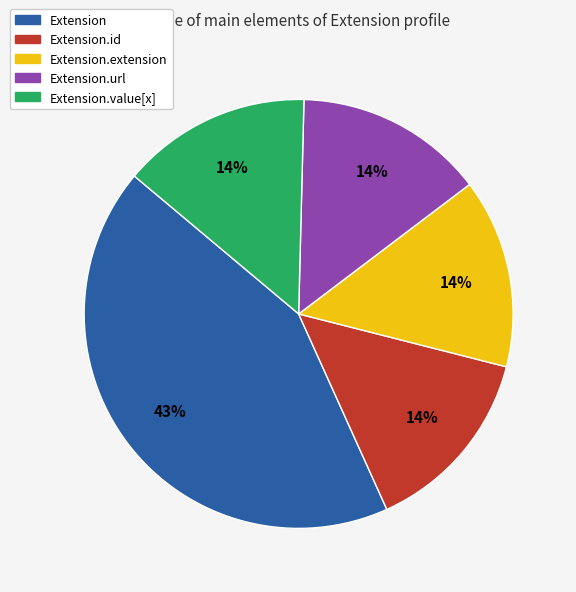

To the nearest percent, what is the difference between the largest and smallest slice percentages?

29%